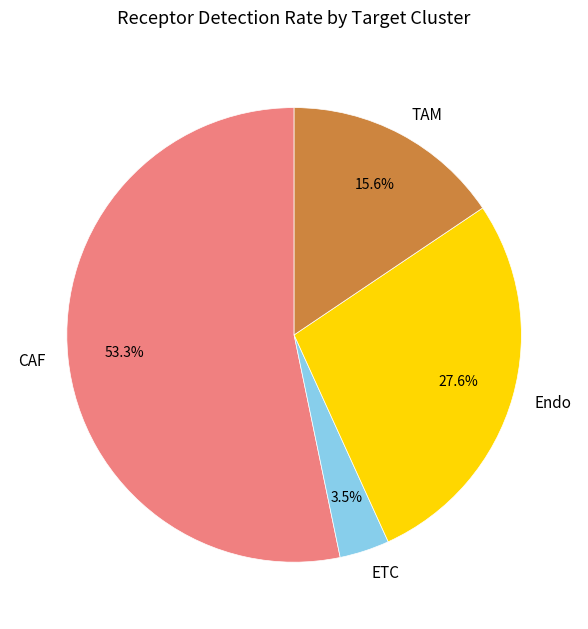

Which category has the smallest portion of the pie?

ETC